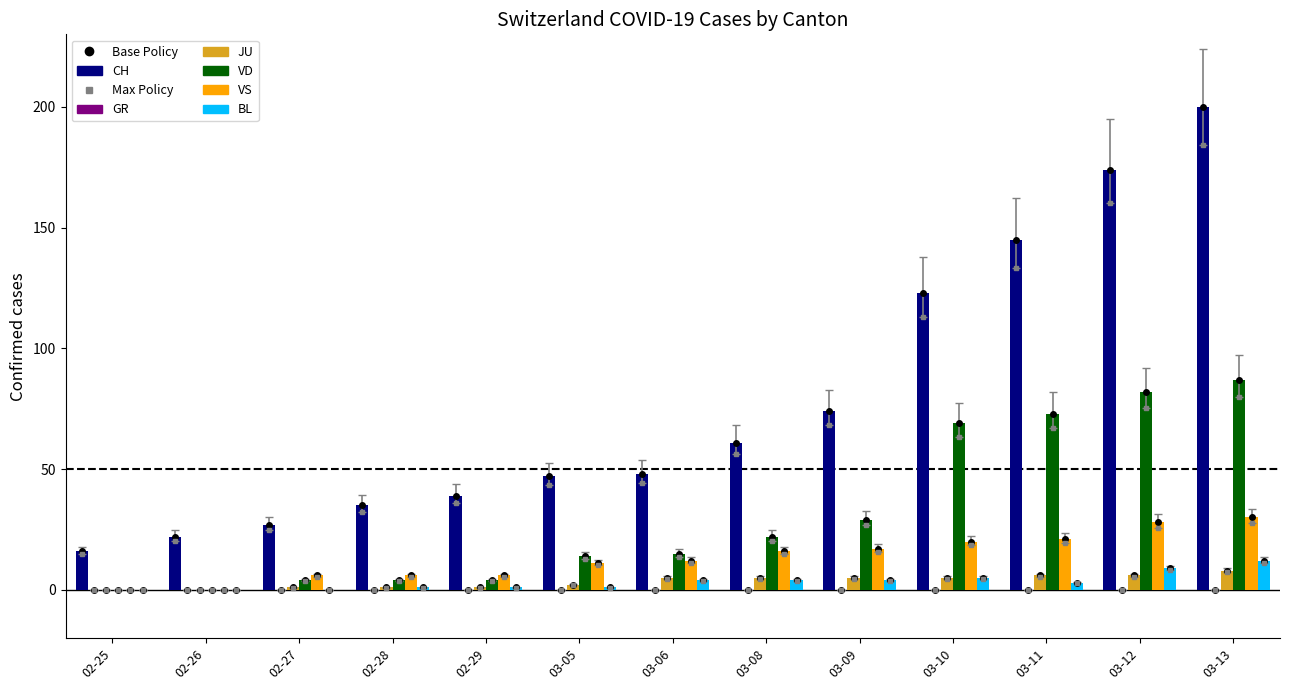

How many groups of bars are there?

13